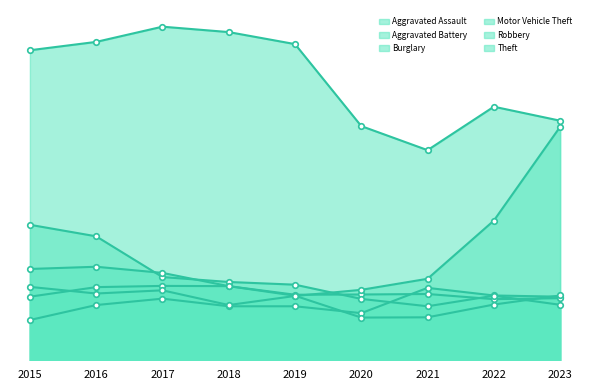

Between which two adjacent categories do Aggravated Battery and Burglary first intersect?

2019 and 2020